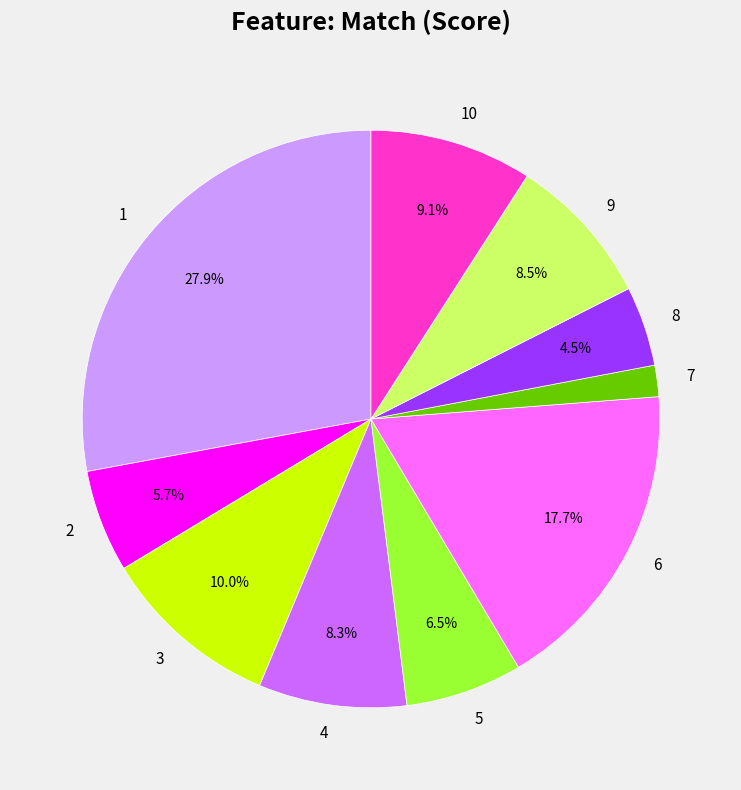

The 8 slice represents 16% of the pie. True or false?

False